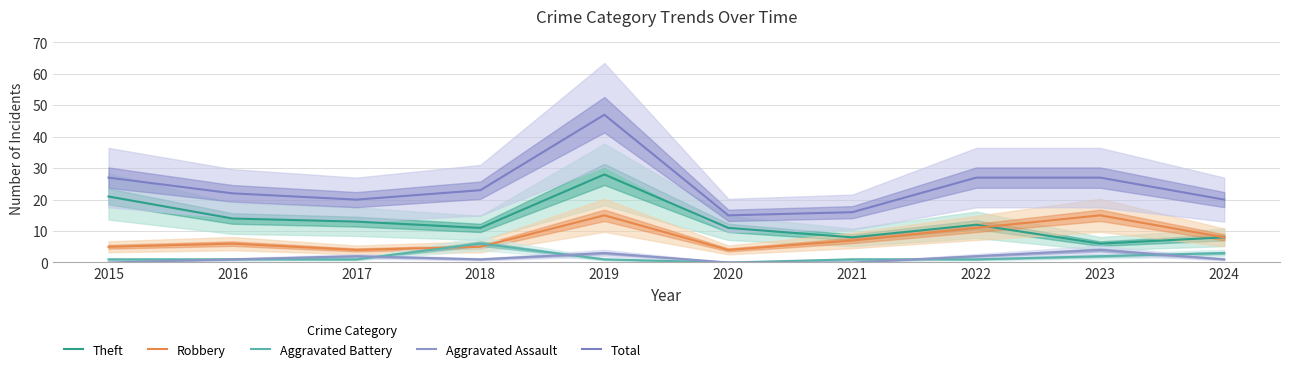

True or false: Theft and Aggravated Battery cross at least once.

False